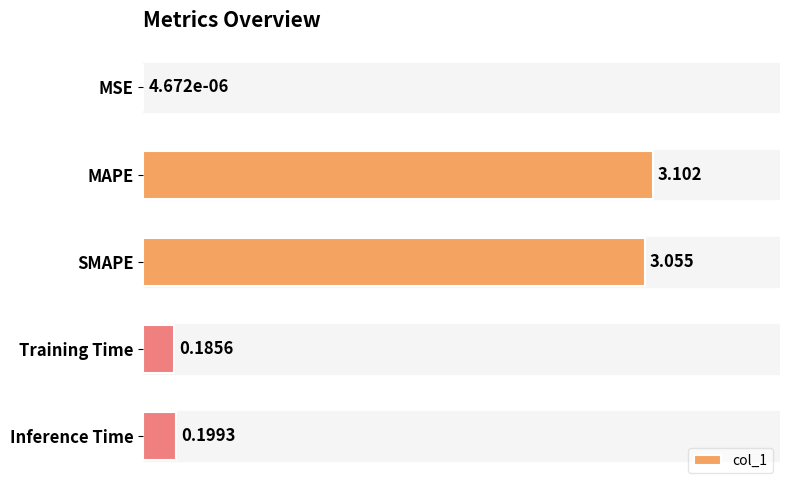

At which category does the chart reach its peak across all series?

MAPE